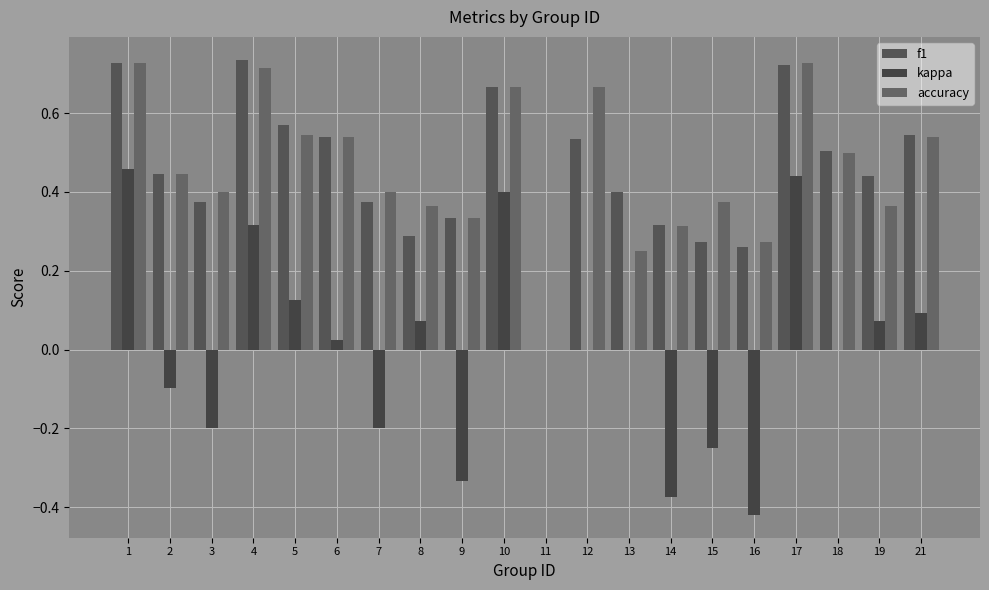

What is the value of the f1 bar at the 14th from the left?

0.3